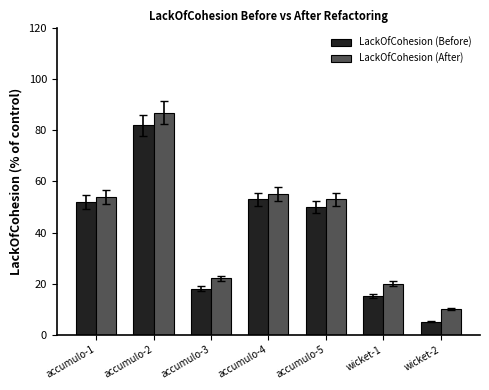

How many data points in LackOfCohesion (Before) are less than 50?

3